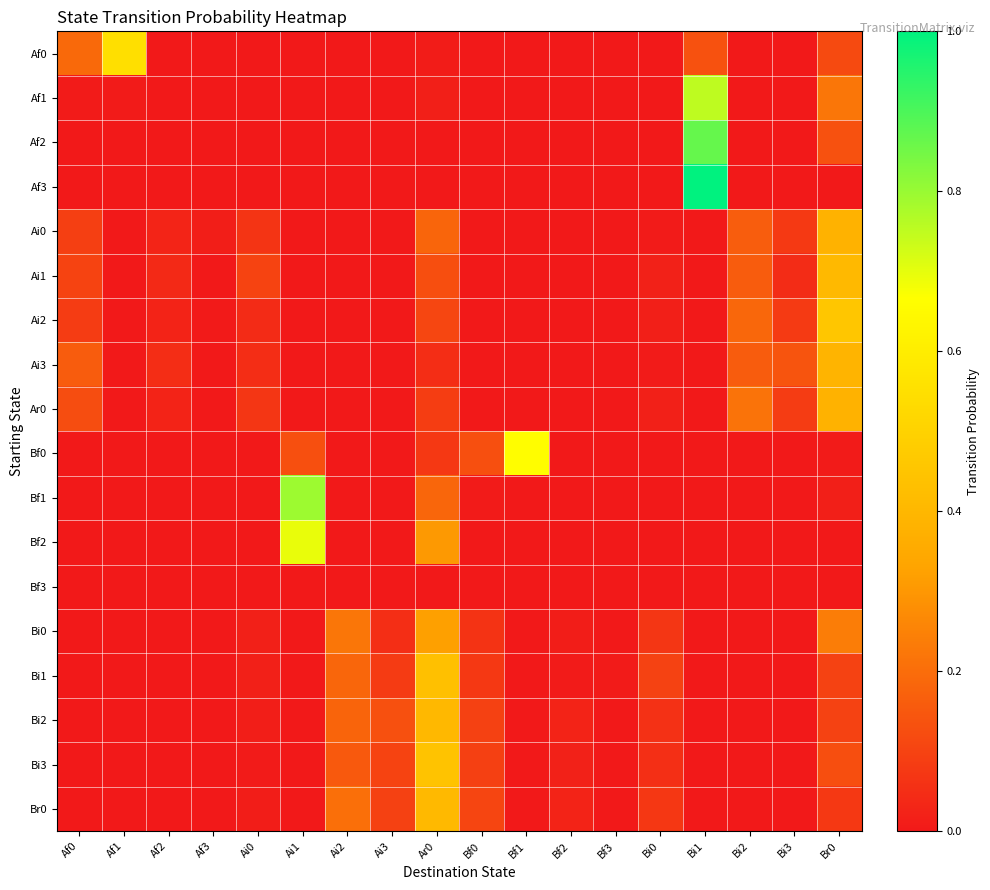

At how many categories does at least one series exceed 0?

18